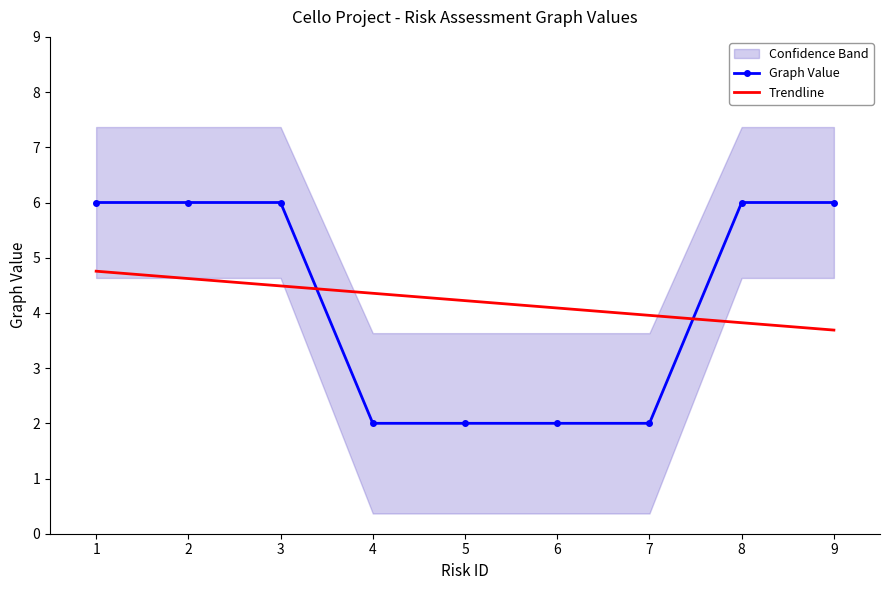

How many categories are shown in the chart?

9